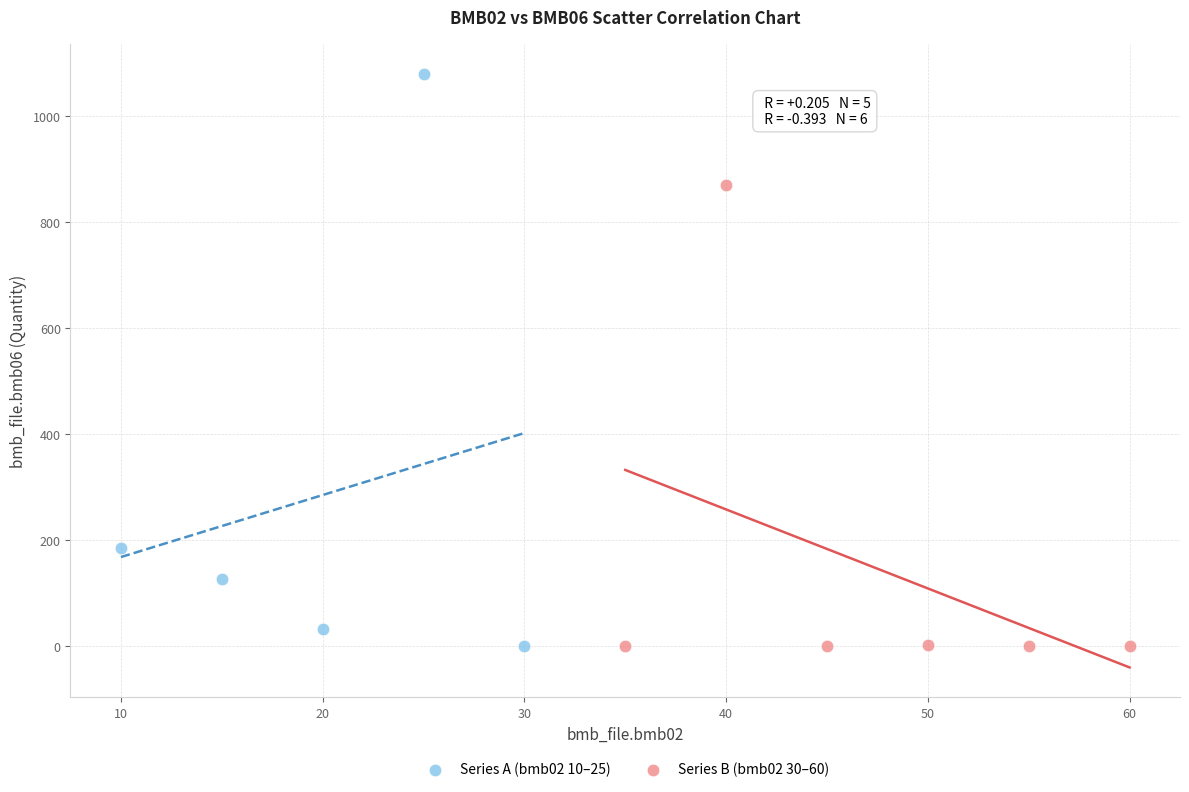

What are all the series names shown in the legend?

Series A (bmb02 10–25), Series B (bmb02 30–60)